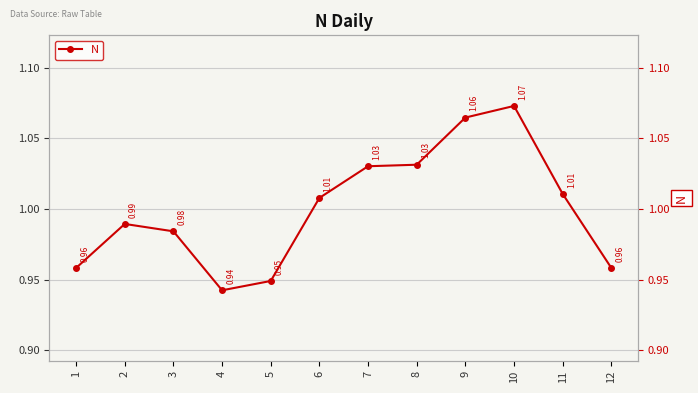

How many interior local valleys (lower than both neighbors) does the data have?

1